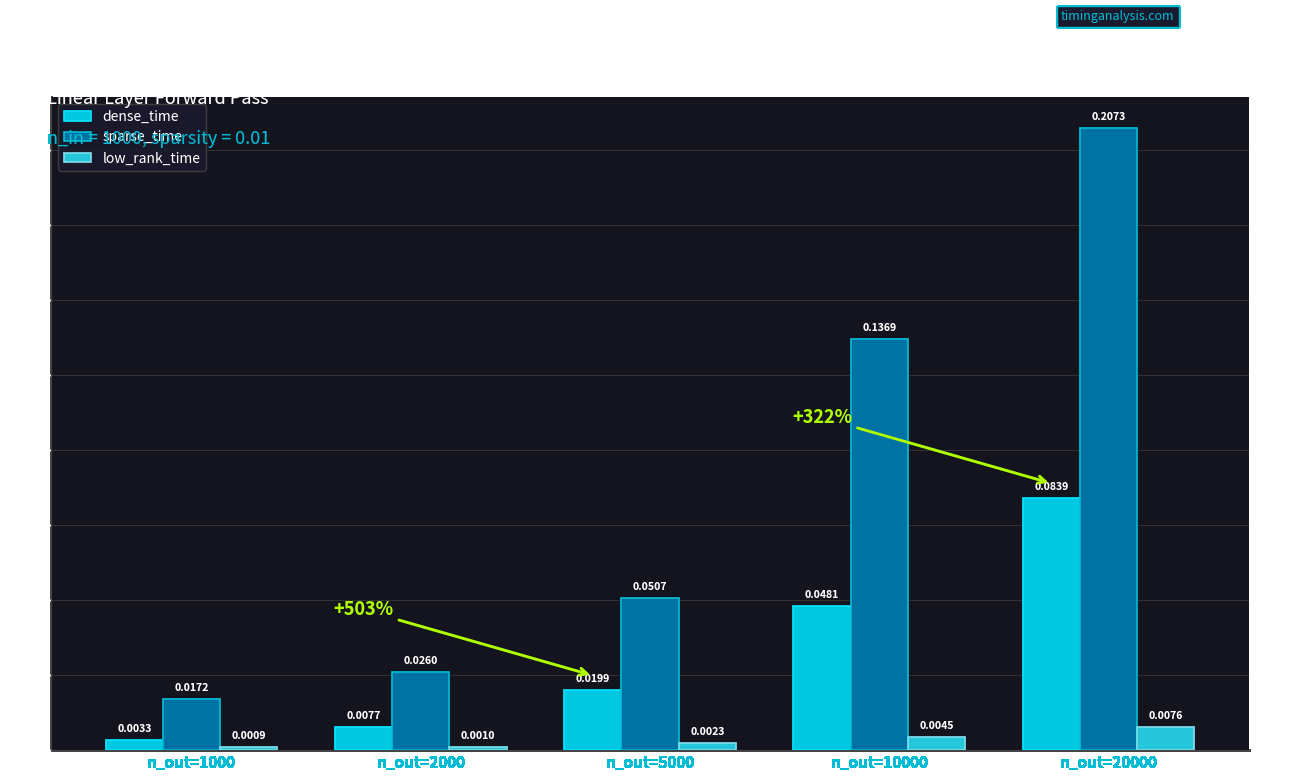

Count the low_rank_time values in the range 0 to 1.

5